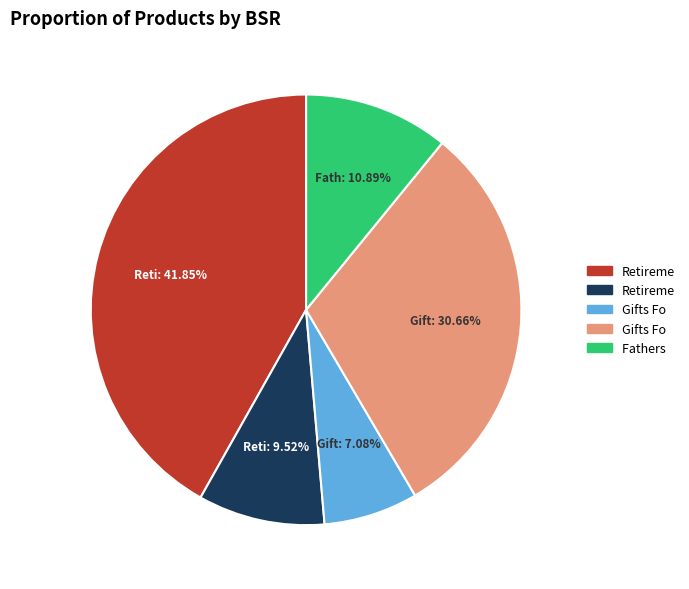

How many slices are in this pie chart?

5